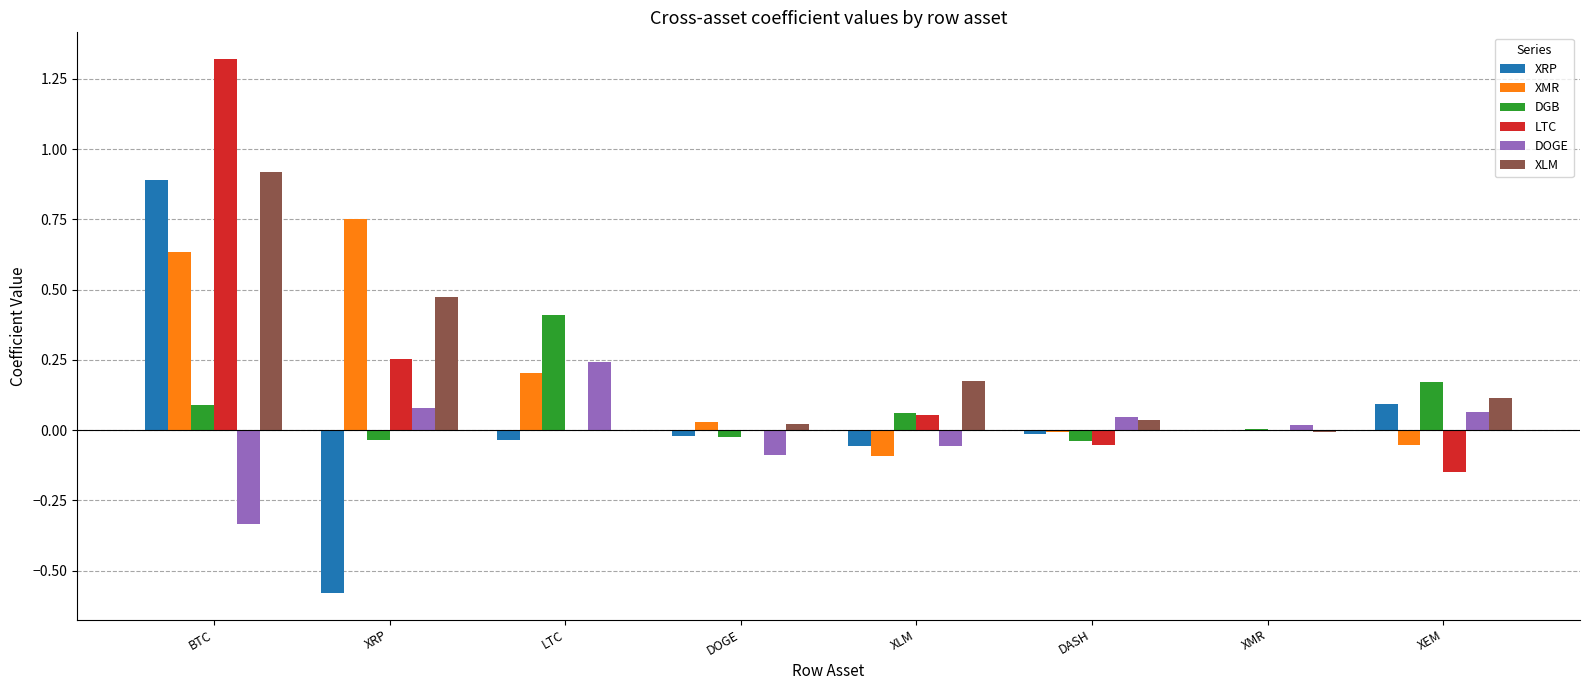

True or false: XLM has a value of 0.5 at LTC.

False